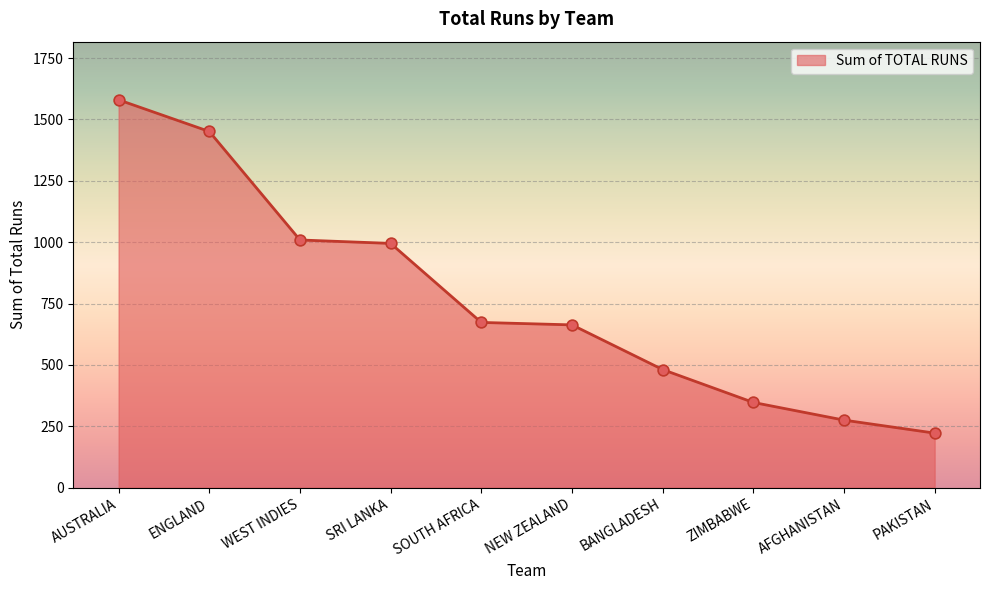

What is the change in value from AUSTRALIA to NEW ZEALAND?

-917